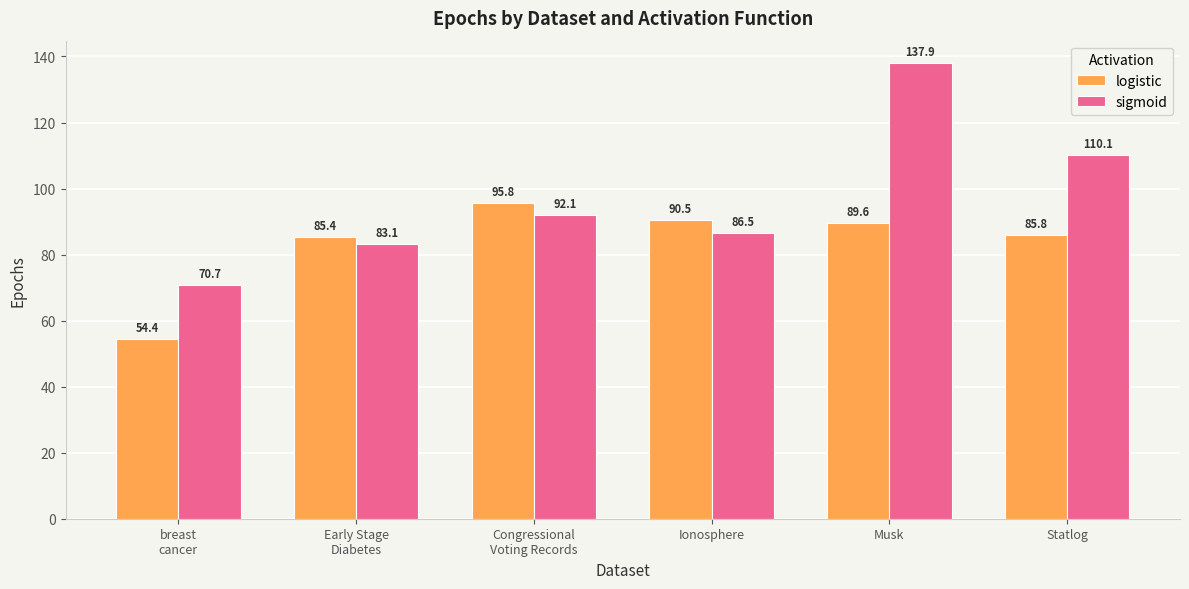

Count the number of categories in the chart.

6